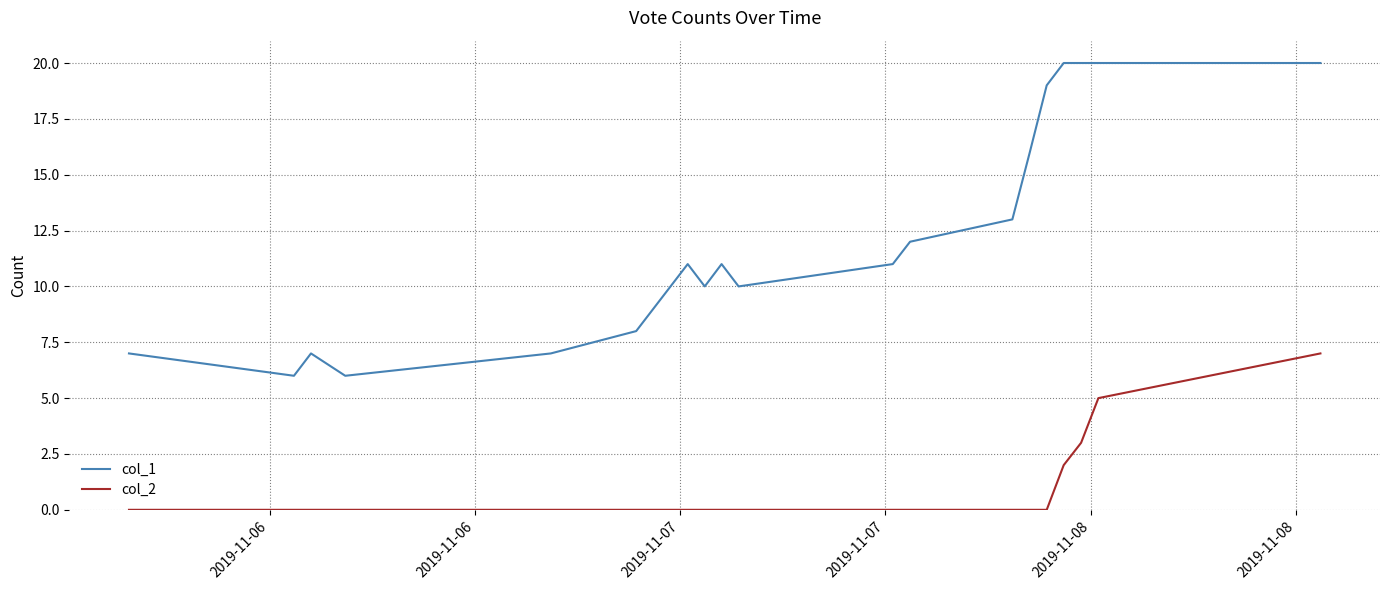

Which series has the largest range (max minus min)?

col_1